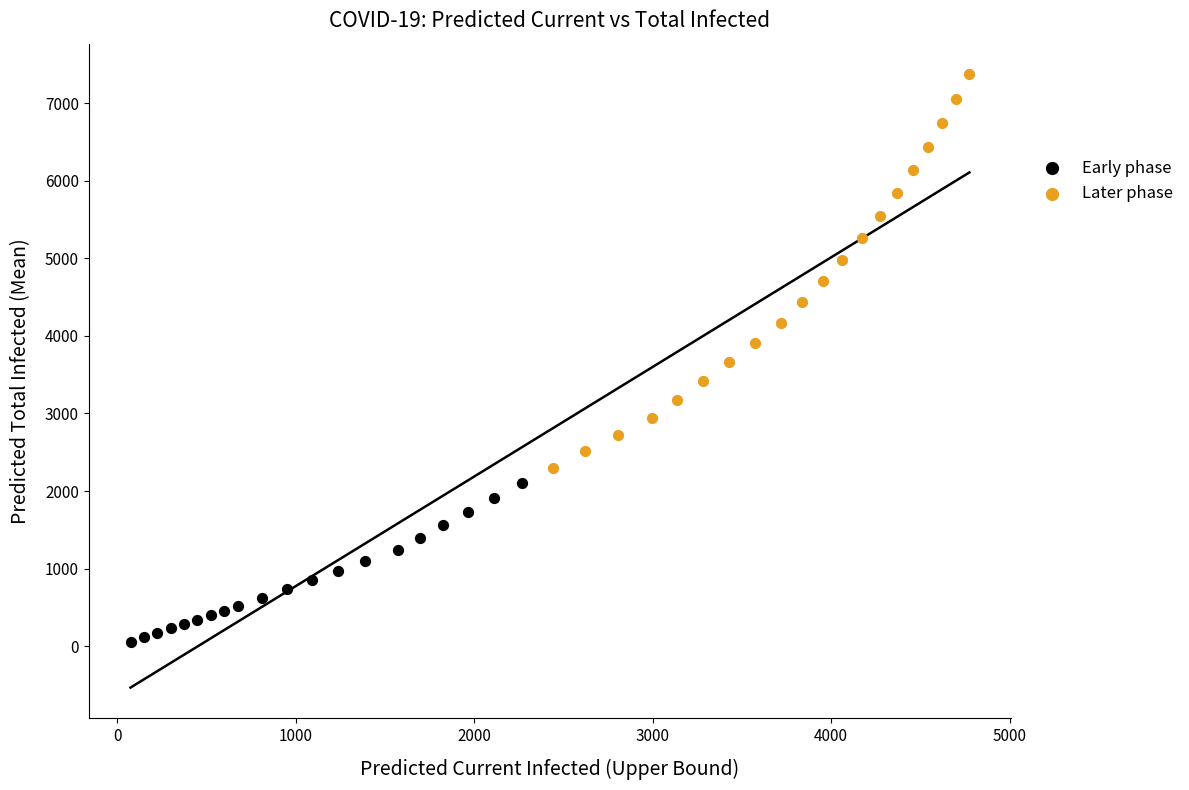

Which series has the widest spread of Y values?

Later phase